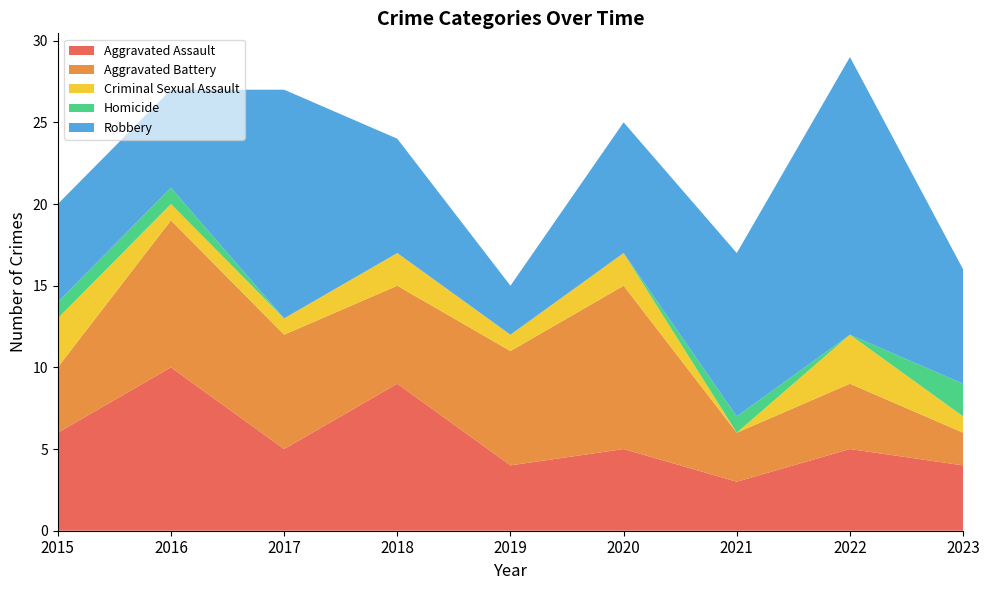

Reading right to left, extract all data points from this chart.

Aggravated Assault: 4	5	3	5	4	9	5	10	6
Aggravated Battery: 2	4	3	10	7	6	7	9	4
Criminal Sexual Assault: 1	3	0	2	1	2	1	1	3
Homicide: 2	0	1	0	0	0	0	1	1
Robbery: 7	17	10	8	3	7	14	6	6